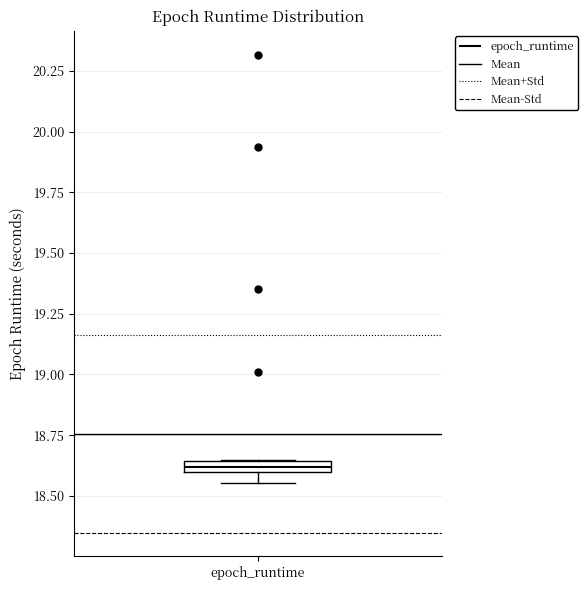

Where is the lower edge of the box for epoch_runtime on the y-axis? The values are not printed on the chart, so give them approximately, as read against the axis.

18.60